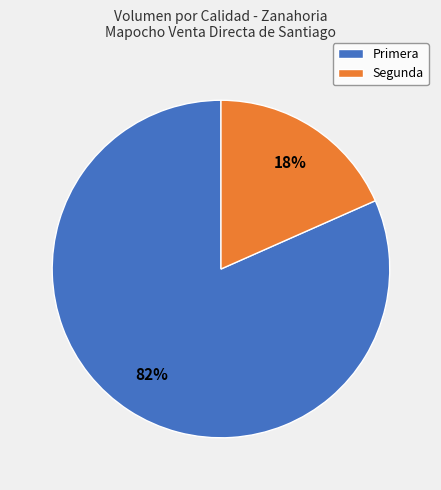

Which slice is the largest?

Primera